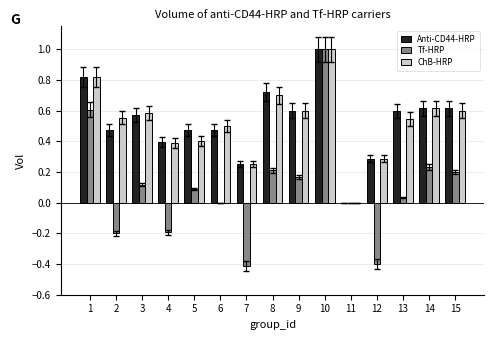

Which series changed the most between 3 and 8?

Anti-CD44-HRP